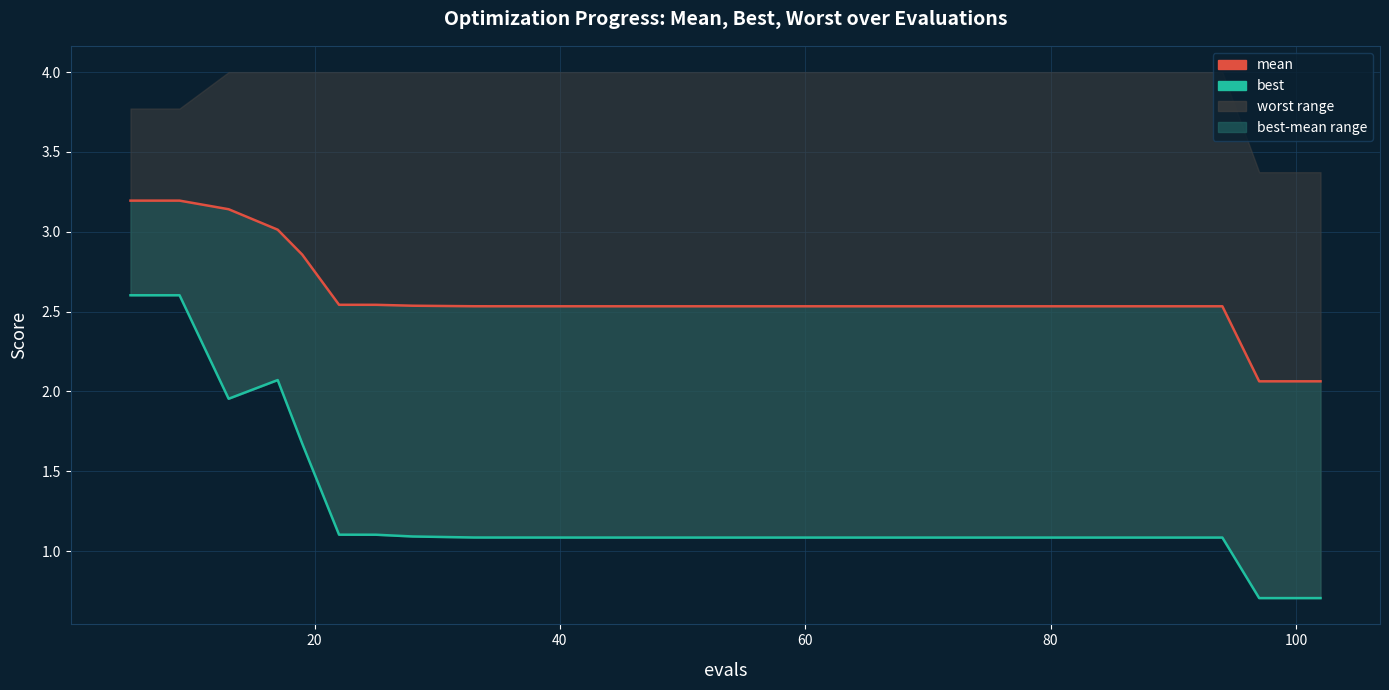

Is this an area chart (filled region under the line)?

No